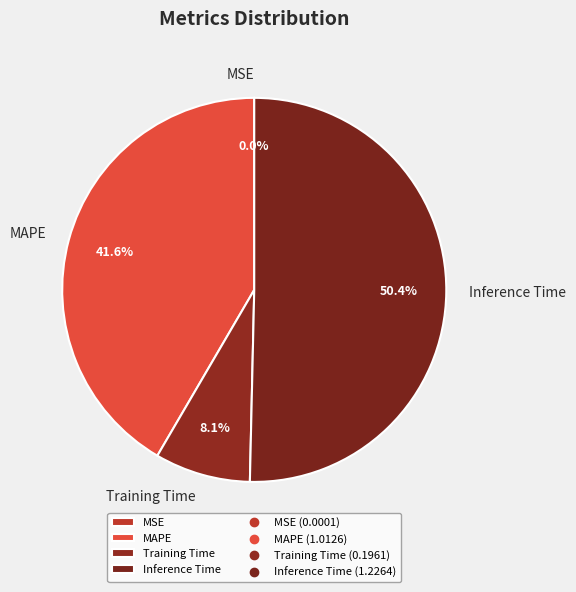

Combined, what portion of the pie is Inference Time and MAPE?

91.9%